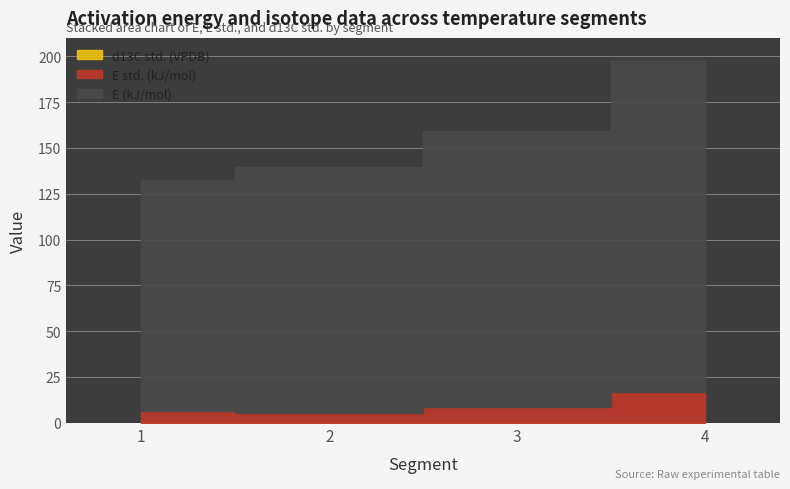

What is the difference between the maximum and minimum values in the E (kJ/mol) series?

55.1